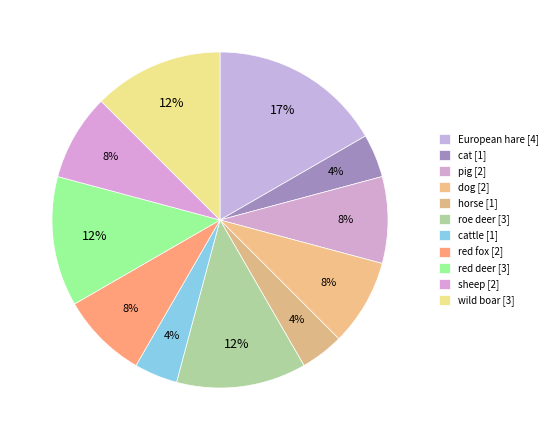

How many segments does this pie chart have?

11